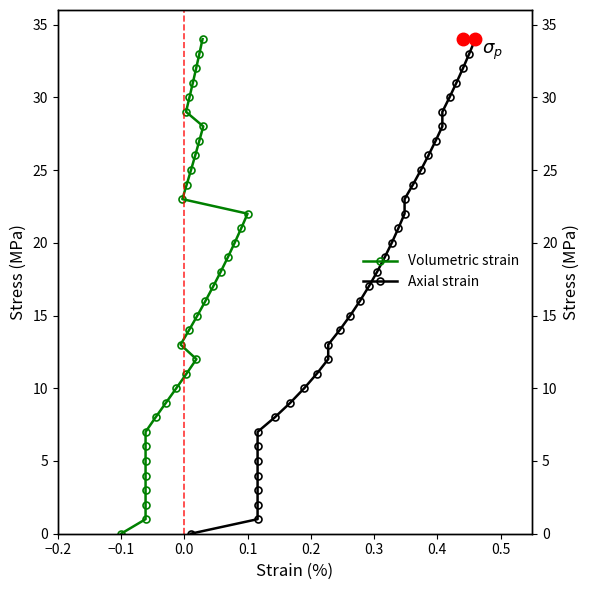

Is it true that Volumetric strain equals 12 at 8?

False